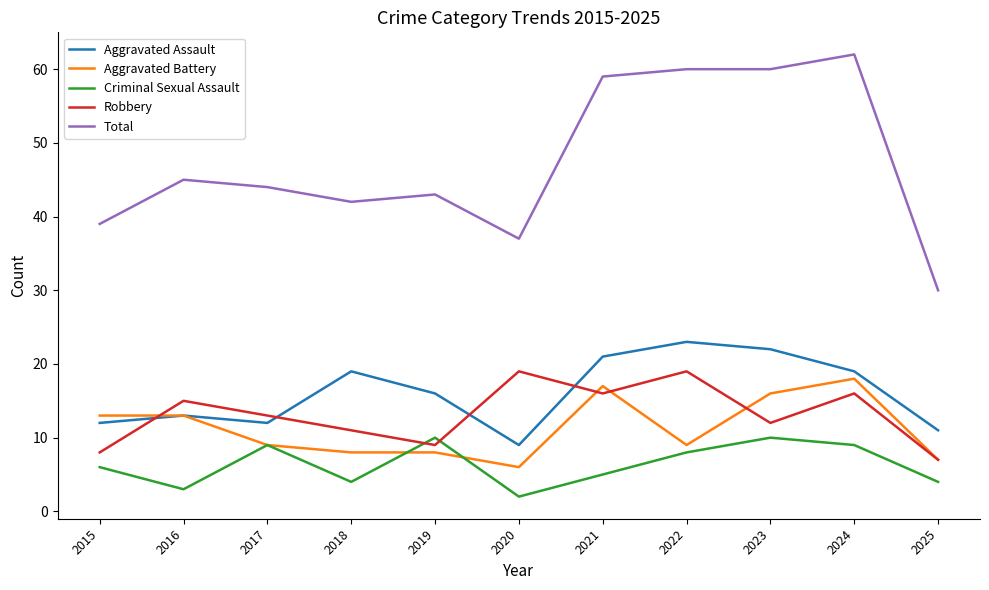

What value does the Robbery series have at 2025?

7